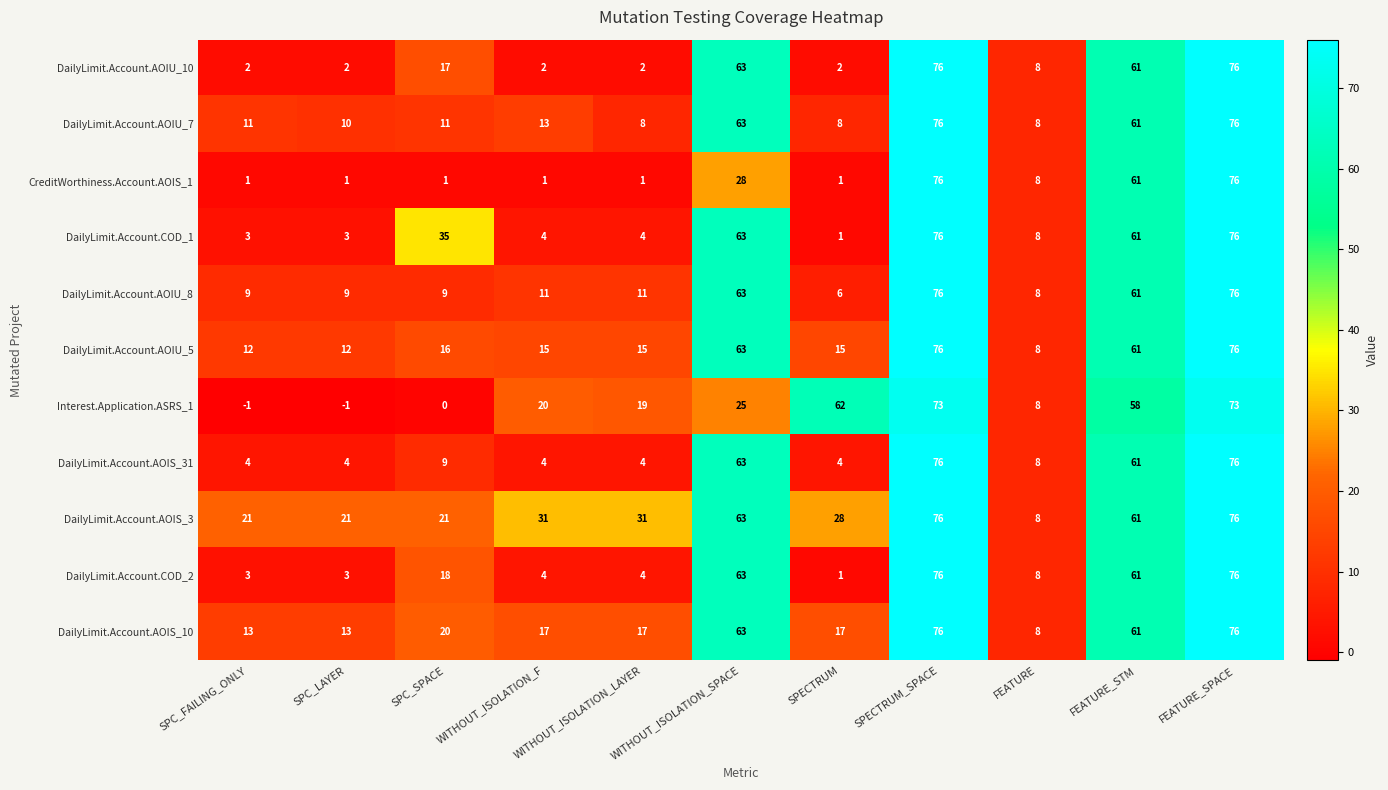

What is the total value across all series at SPC_SPACE?

157